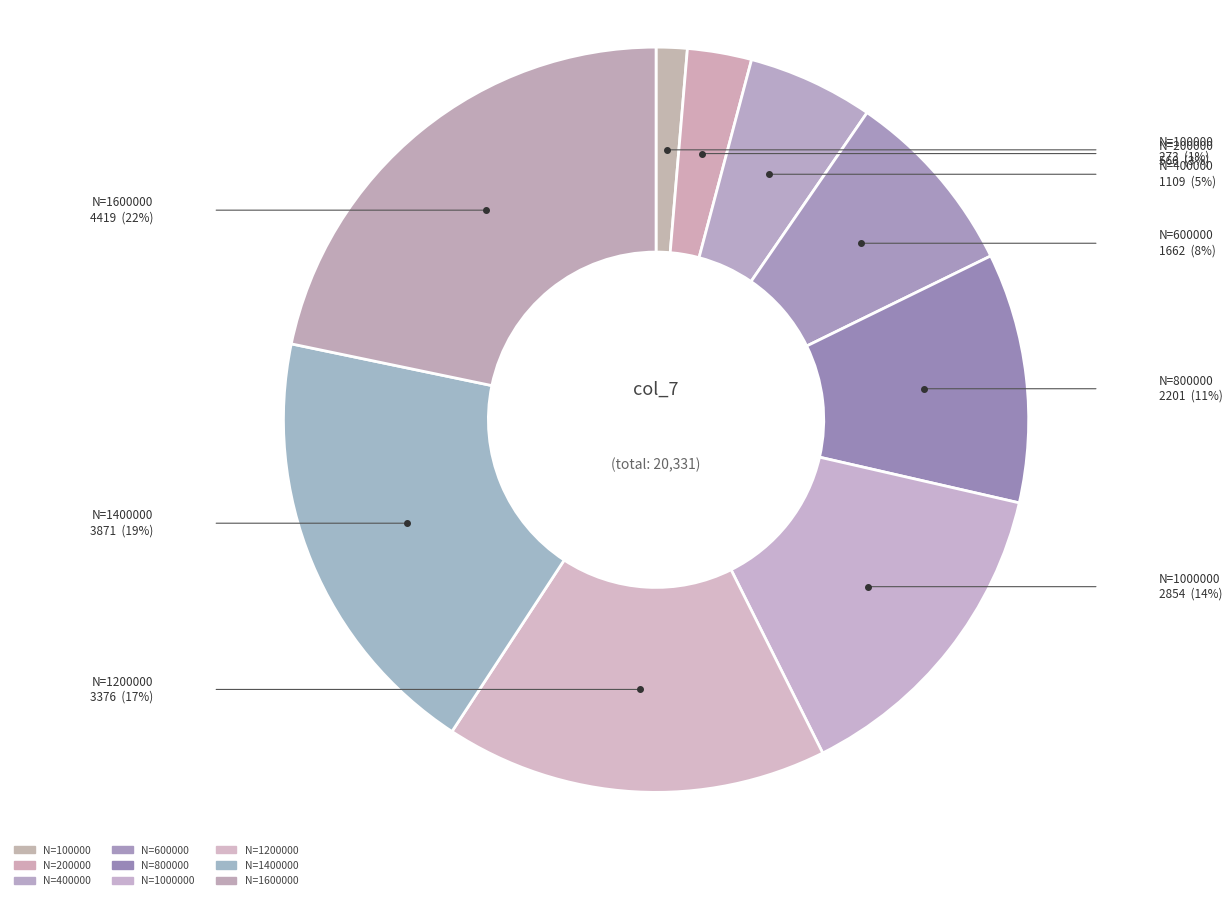

How many segments does this pie chart have?

9